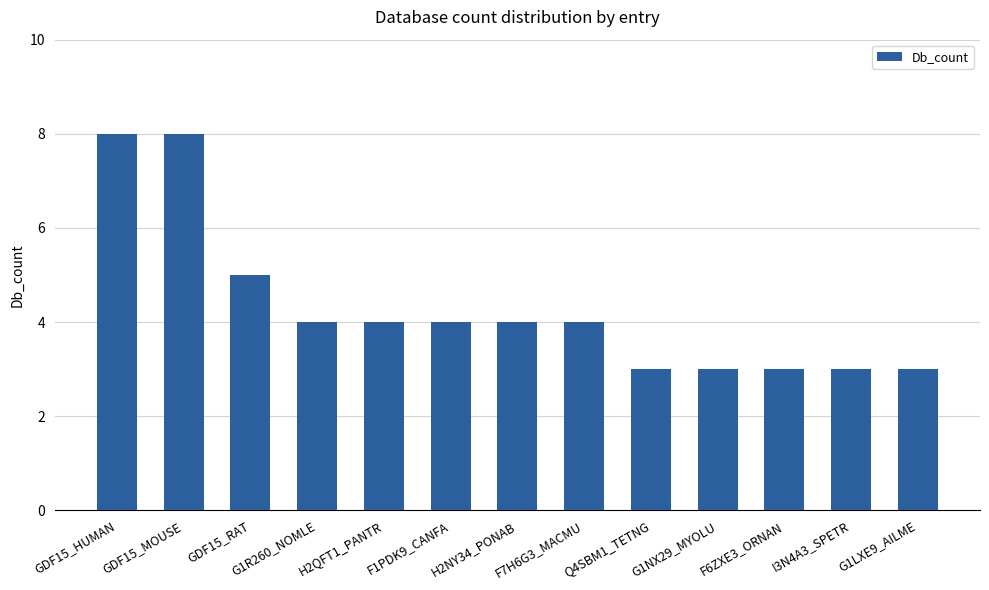

What is the sum of the values at F1PDK9_CANFA and GDF15_RAT?

9